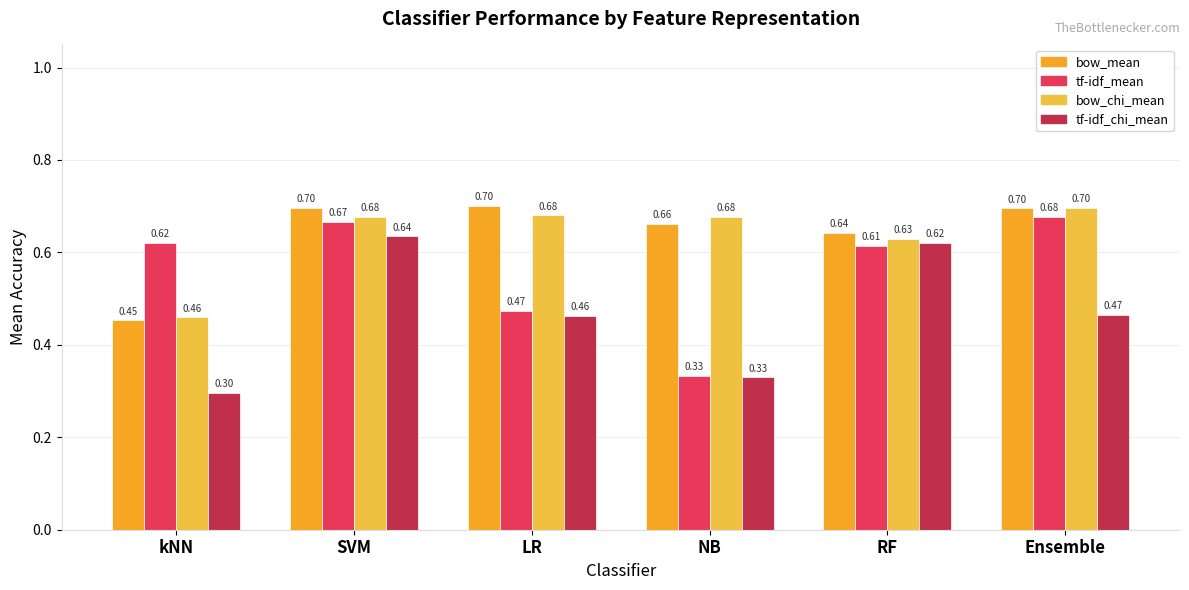

What is the difference between the maximum and minimum values in the bow_chi_mean series?

0.2